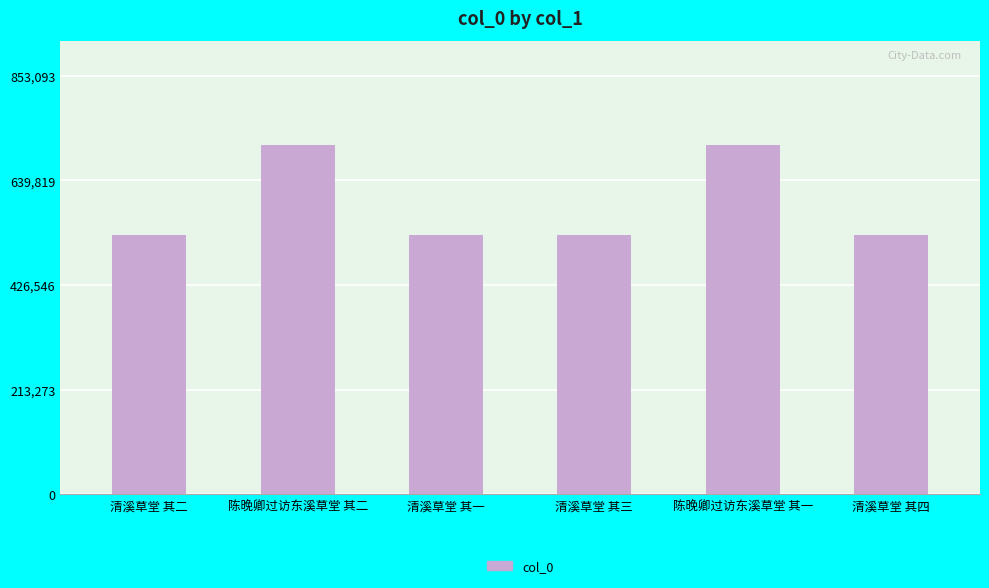

What is the maximum value shown in the chart?

710911